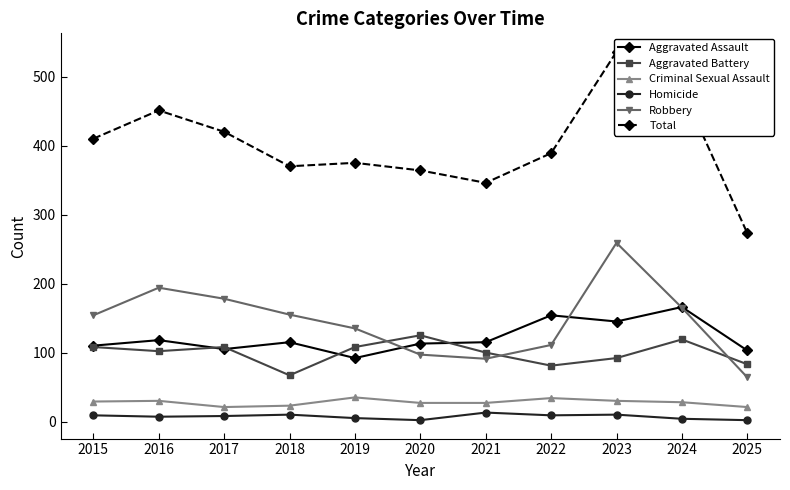

Which has a higher value, 2024 or 2019?

2024